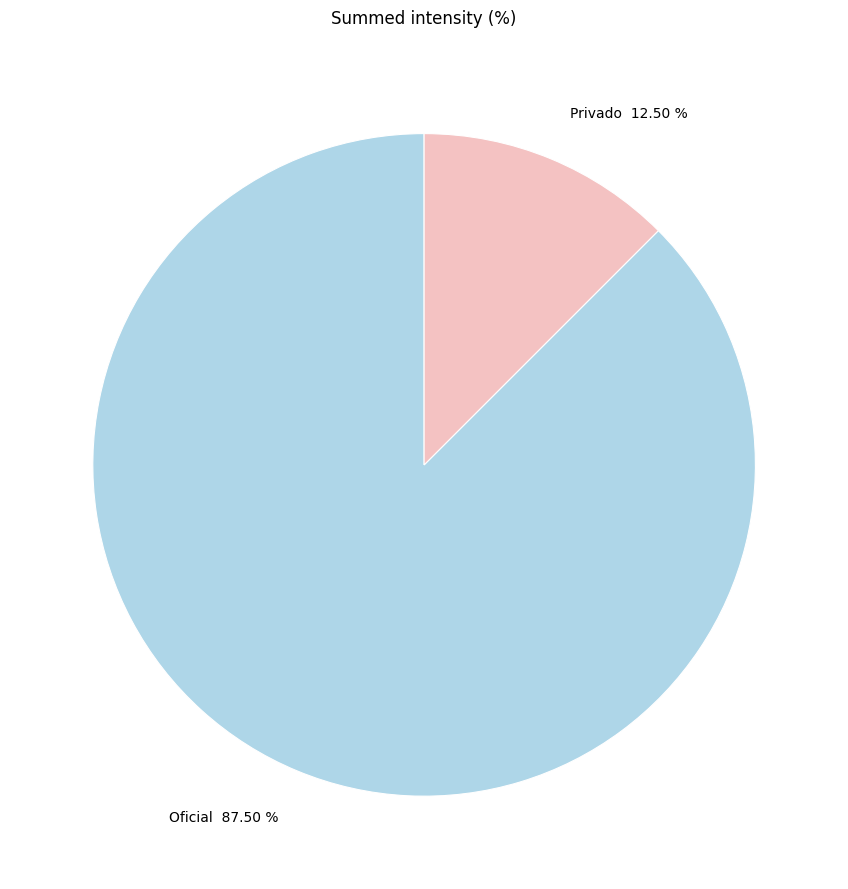

Rank the categories by value from lowest to highest.

Privado, Oficial